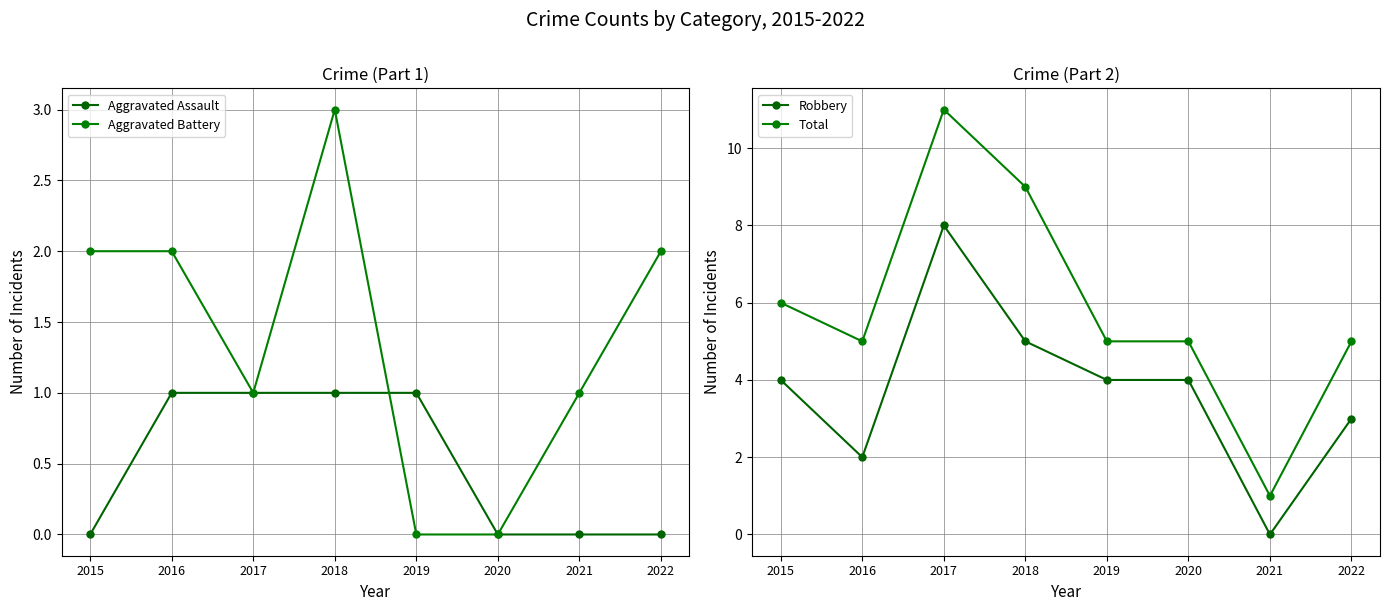

List the series in order of their overall mean, highest first.

Total, Robbery, Aggravated Battery, Aggravated Assault